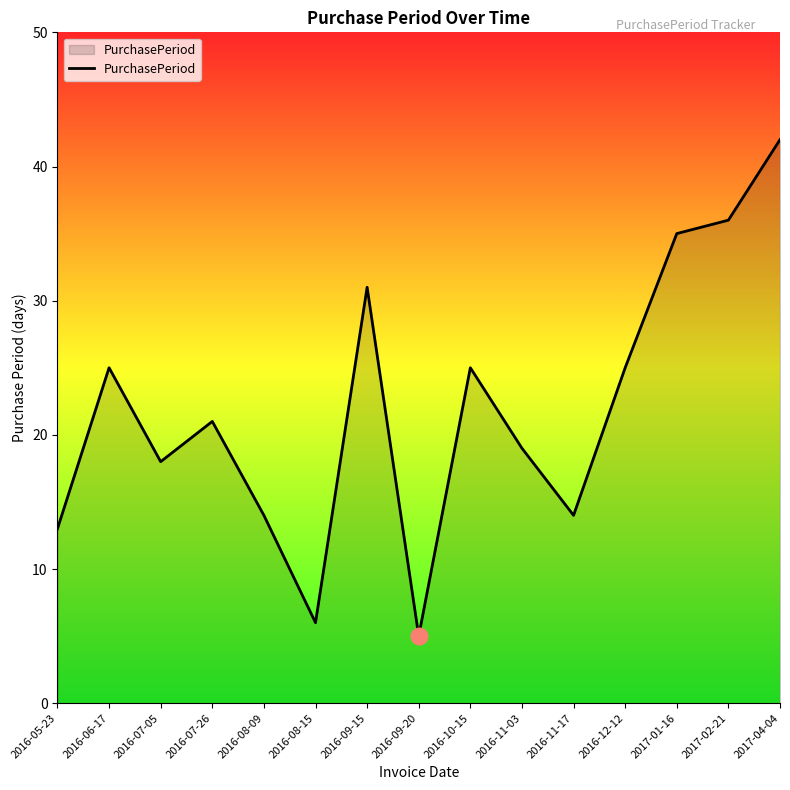

Which has a higher value, 2016-07-26 or 2016-07-05?

2016-07-26